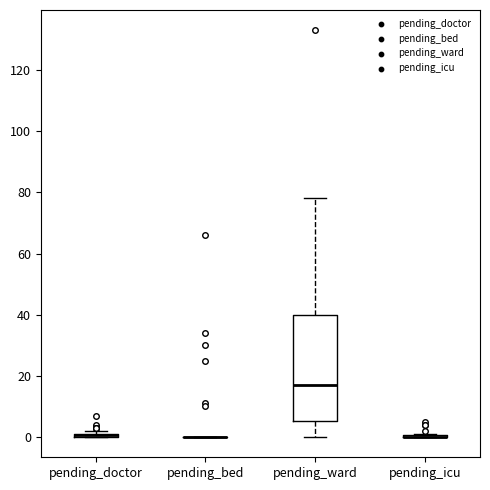

Comparing the boxes themselves (not the whiskers), which one is the tallest?

pending_ward